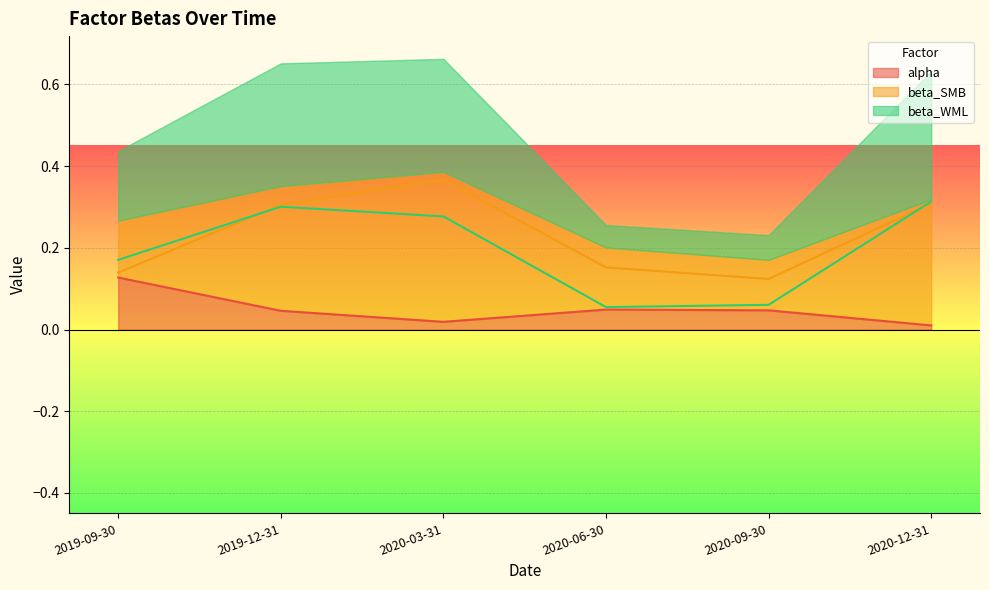

At 2019-09-30, list the series in order from smallest to largest.

alpha, beta_SMB, beta_WML